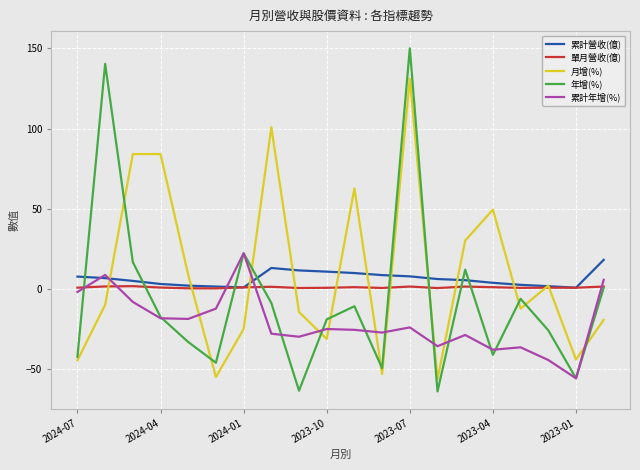

Which series has the largest range (max minus min)?

年增(%)